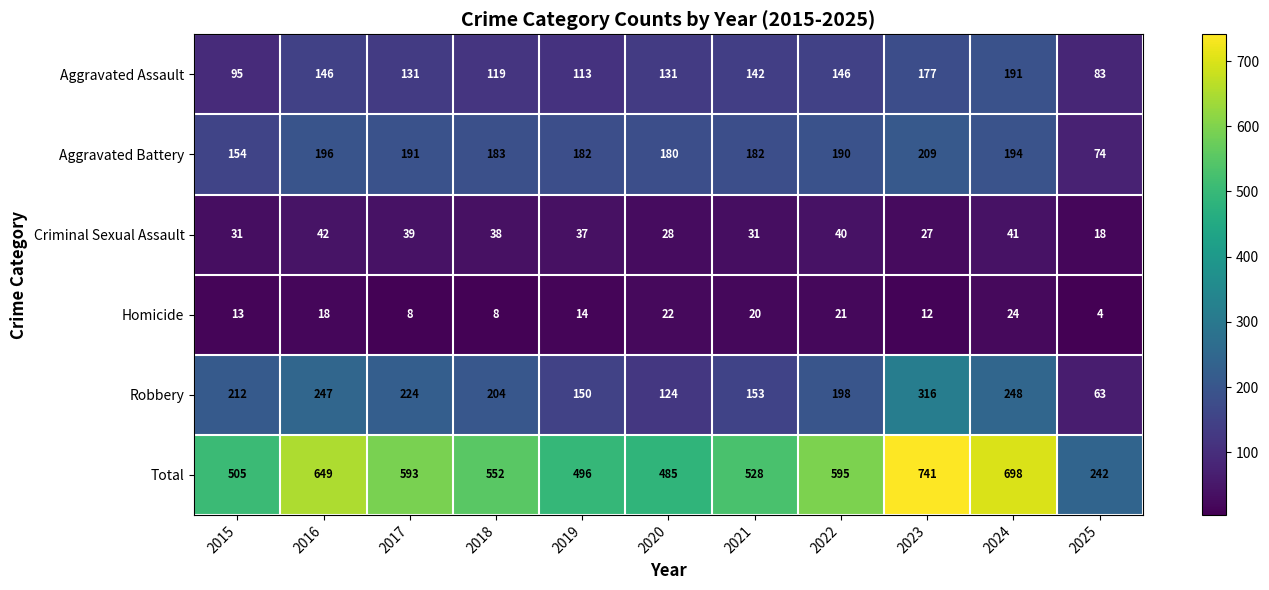

Which series has the largest total across all categories?

Total